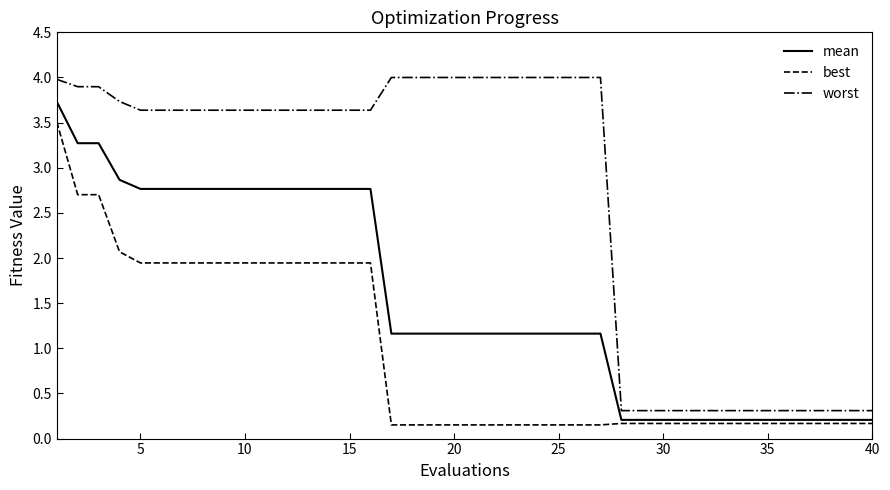

True or false: best and mean intersect in this chart.

False